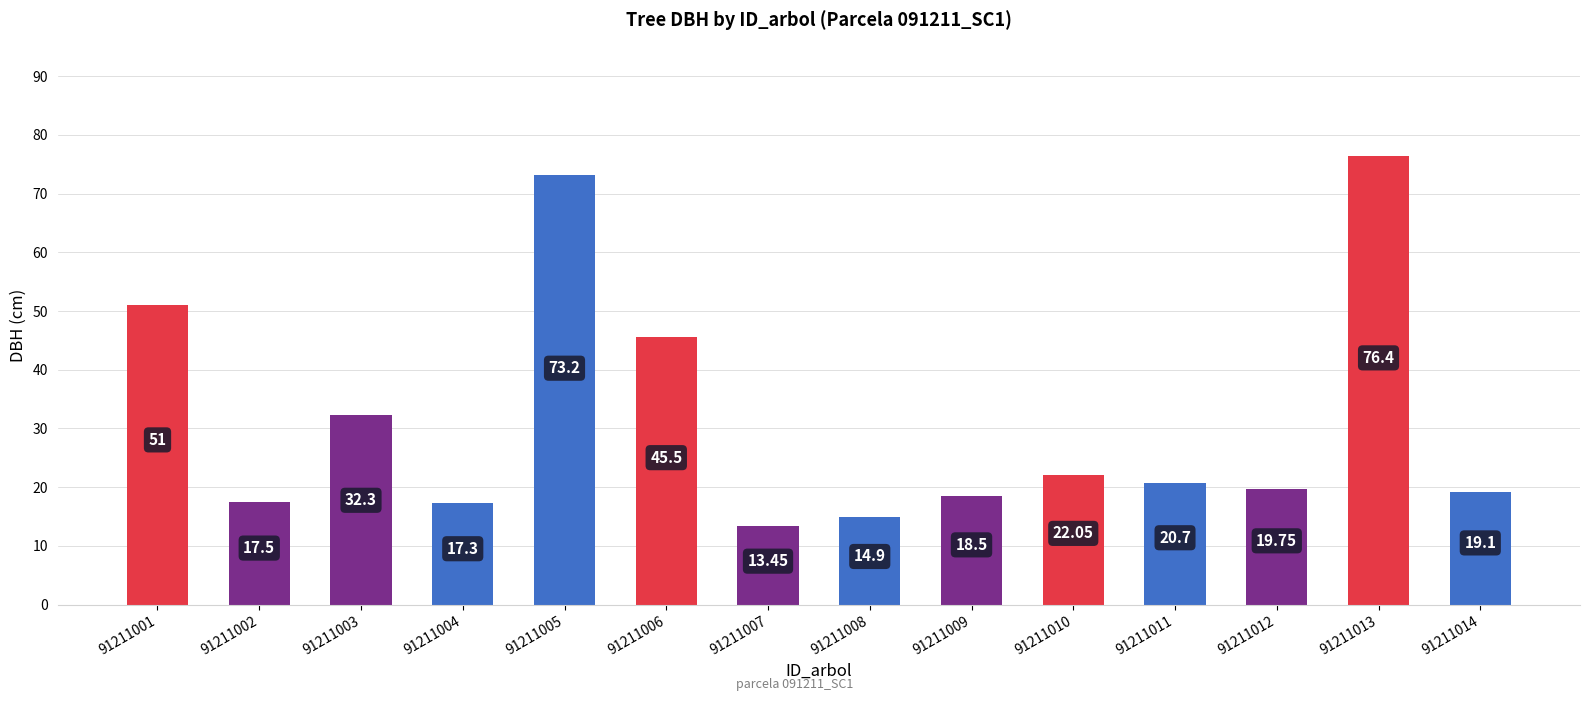

What is the value of the 3rd bar from the left?

32.3